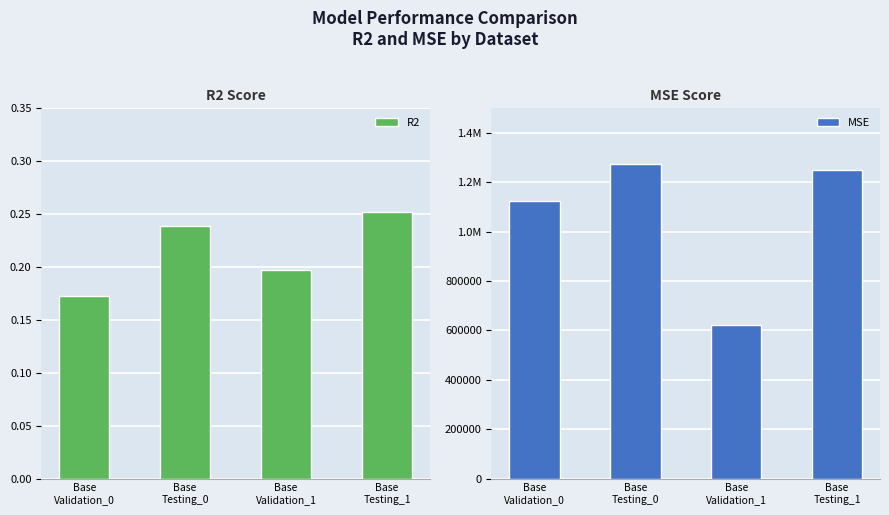

What is the maximum value for R2?

0.3